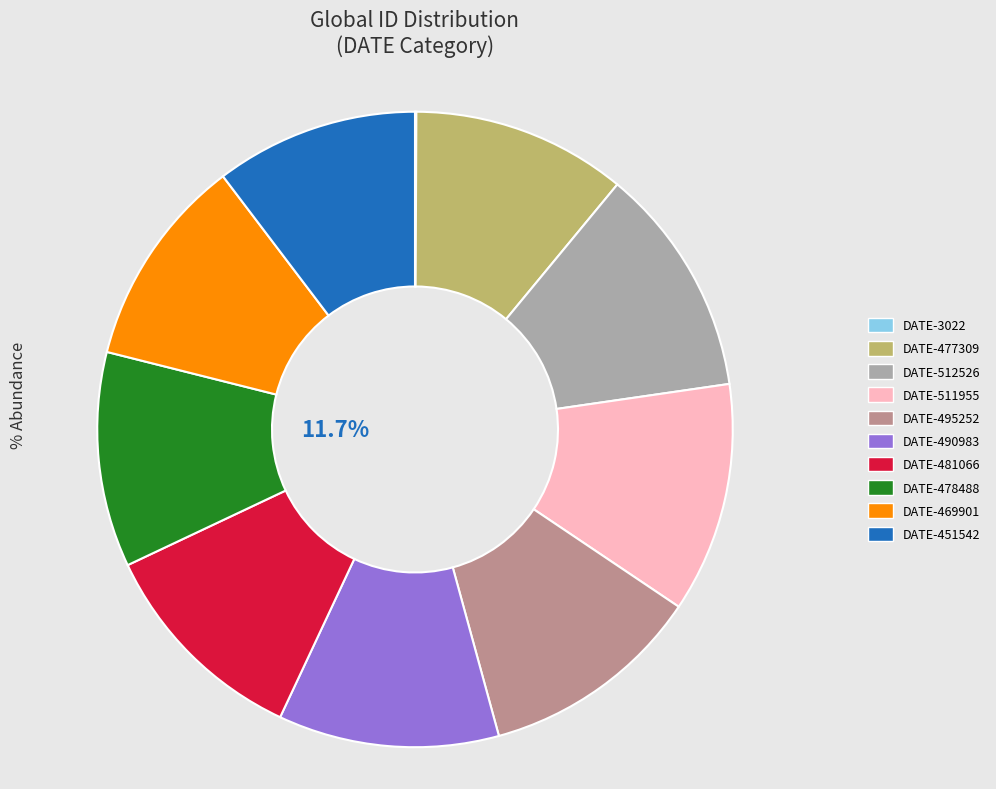

Approximately how many times larger is the value at DATE-469901 compared to DATE-512526?

0.9